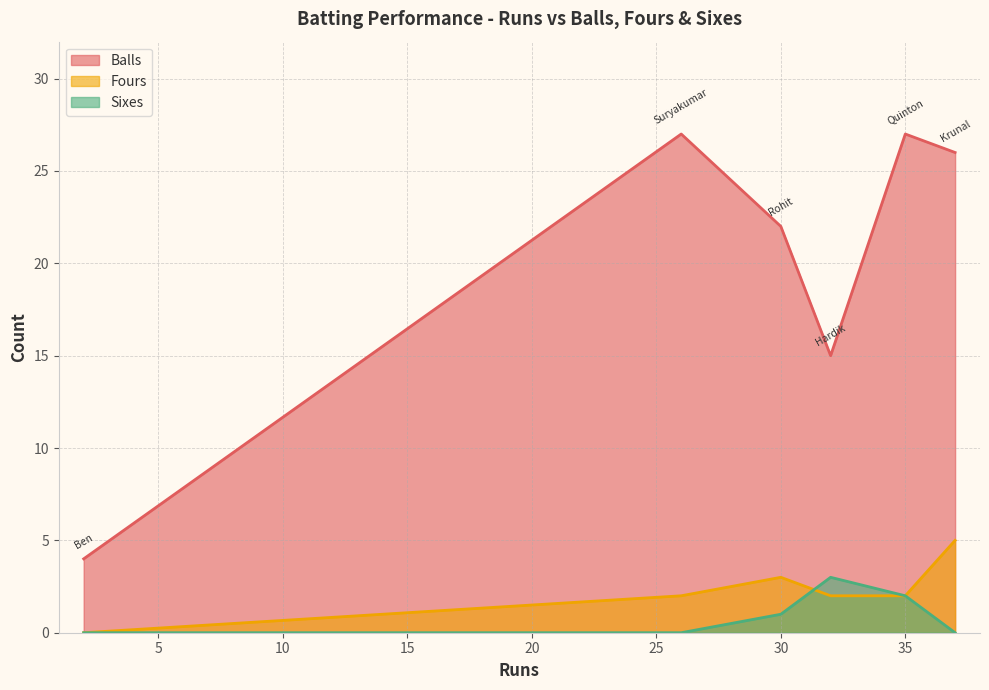

What is the average value of the Sixes series?

1